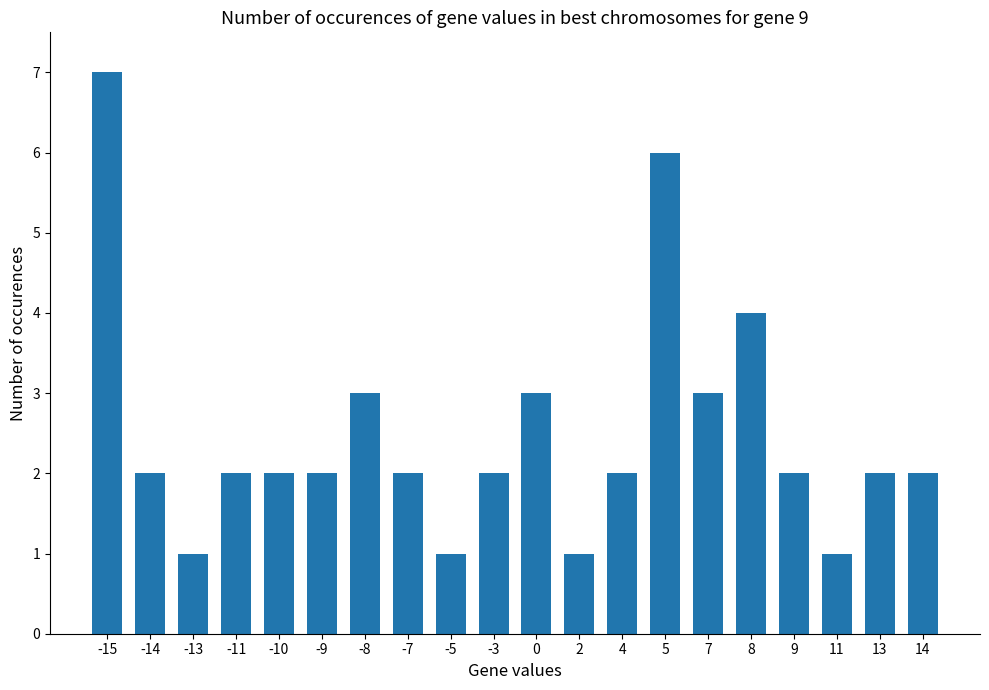

How many categories are shown in the chart?

20